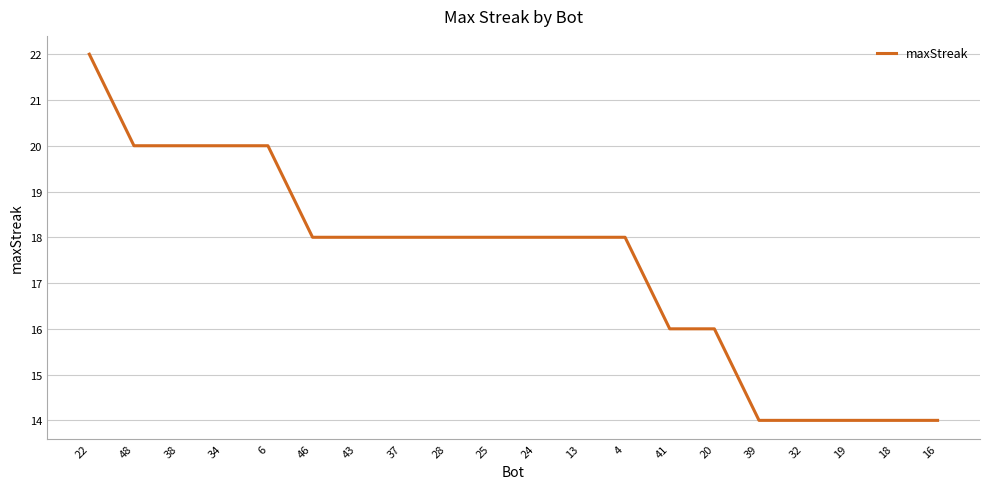

What is the maximum value shown in the chart?

22